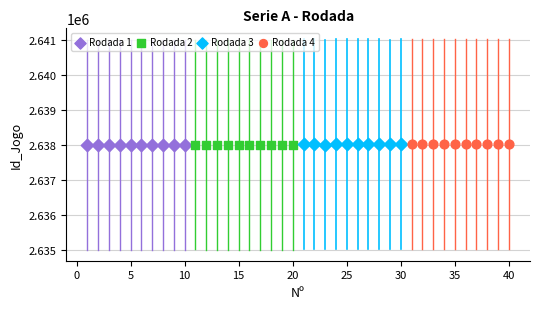

What are all the series names shown in the legend?

Rodada 1, Rodada 2, Rodada 3, Rodada 4